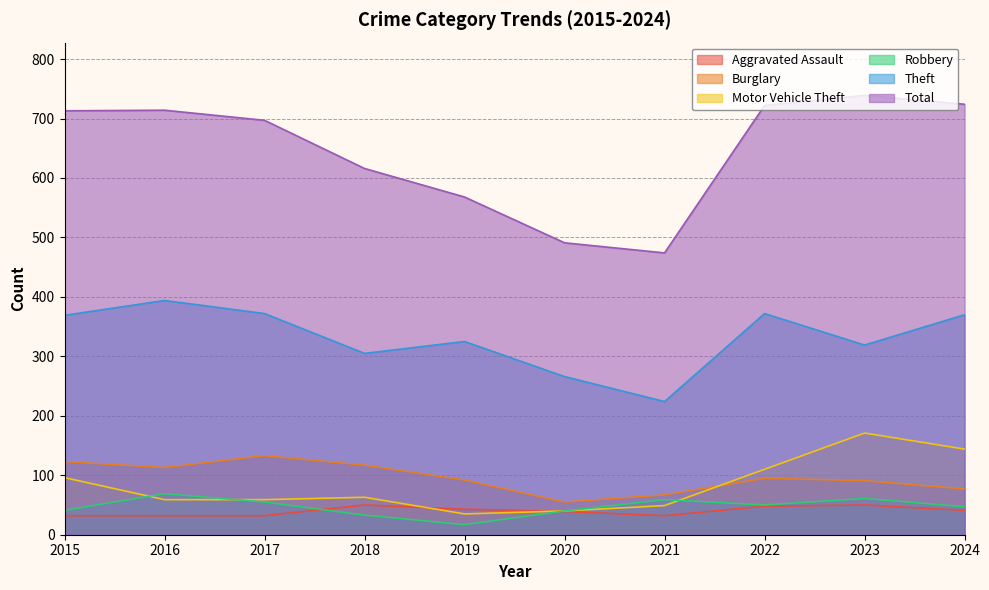

Read the Aggravated Assault value at 2020, to the nearest 5.

40